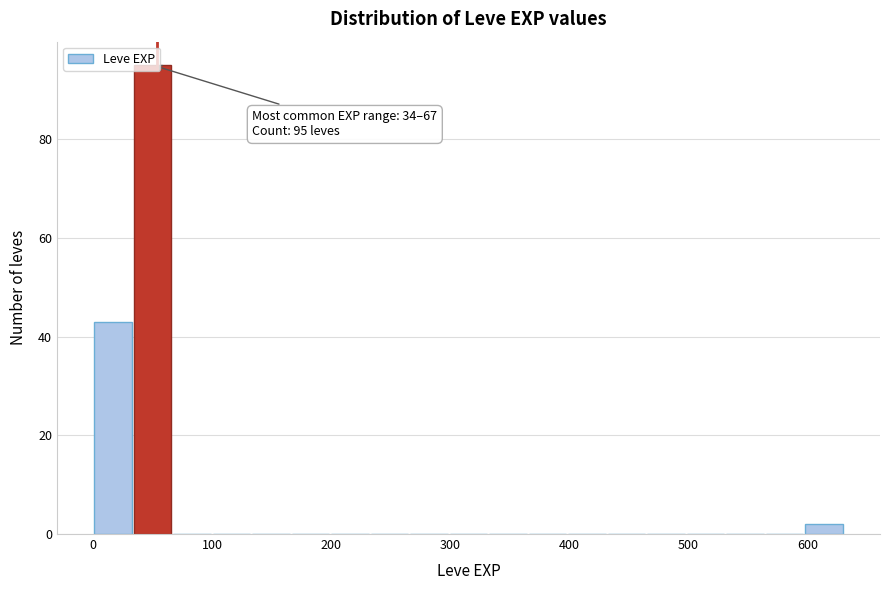

Read against the x-axis, roughly where is the centre of the tallest bar?

50